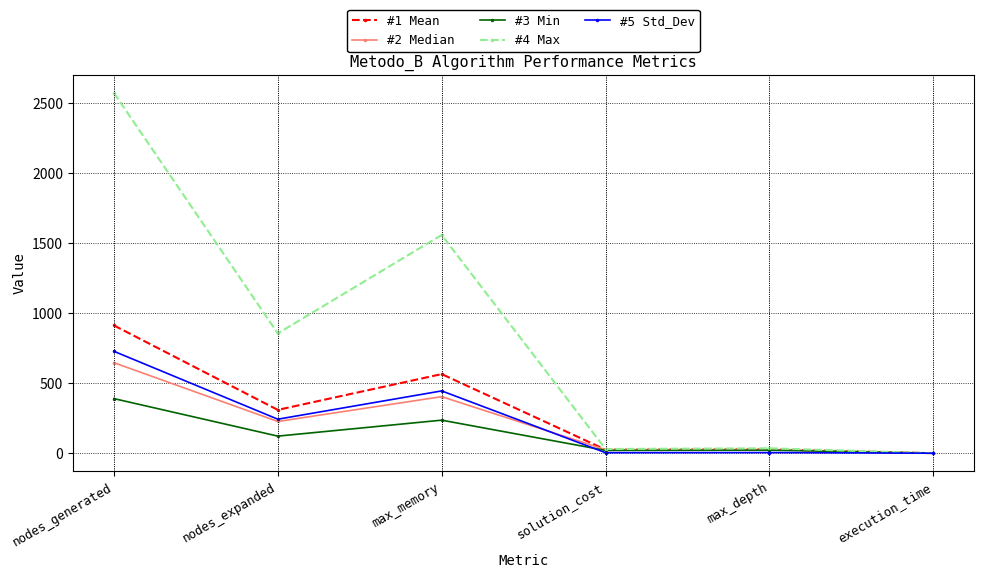

The value of #3 Min at solution_cost is 20.0. True or false?

True